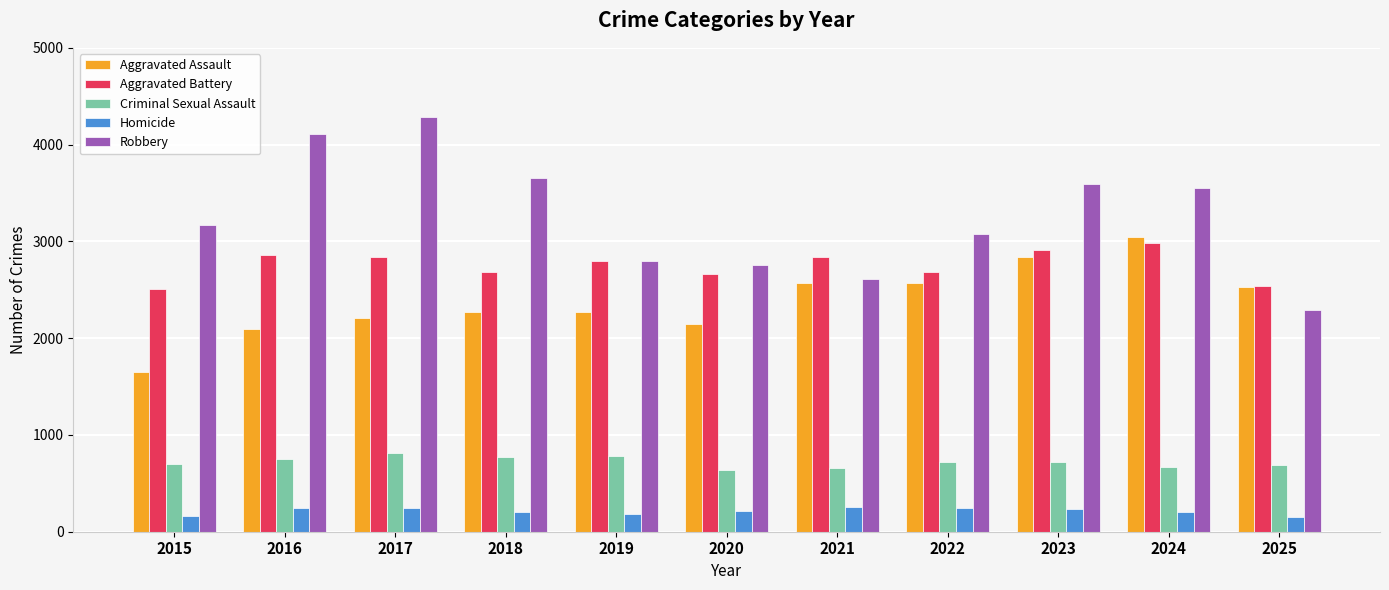

What is the difference between the highest and lowest values at 2017?

4043